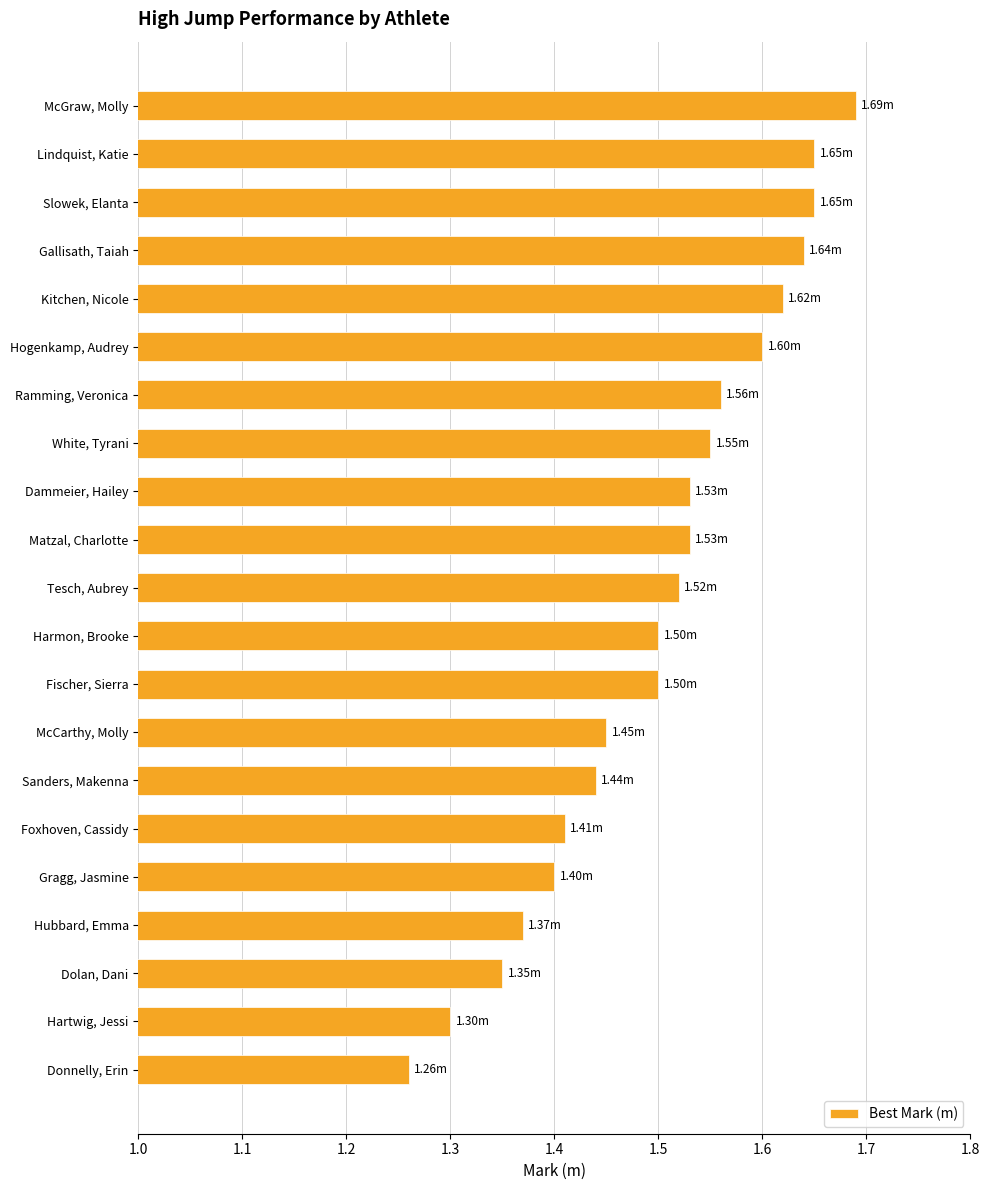

What is the difference between the maximum and minimum values?

0.4